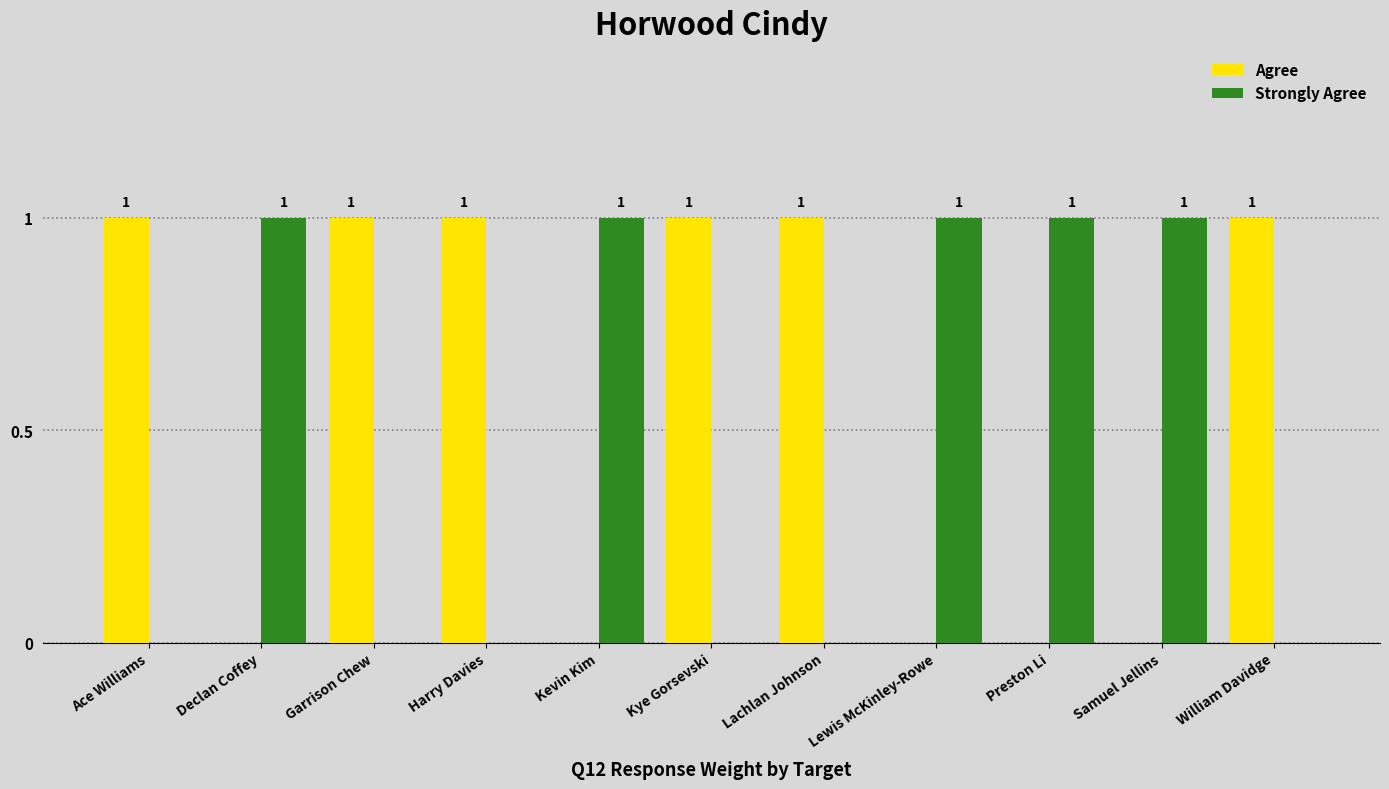

Is it true that Strongly Agree equals 1 at Kevin Kim?

True